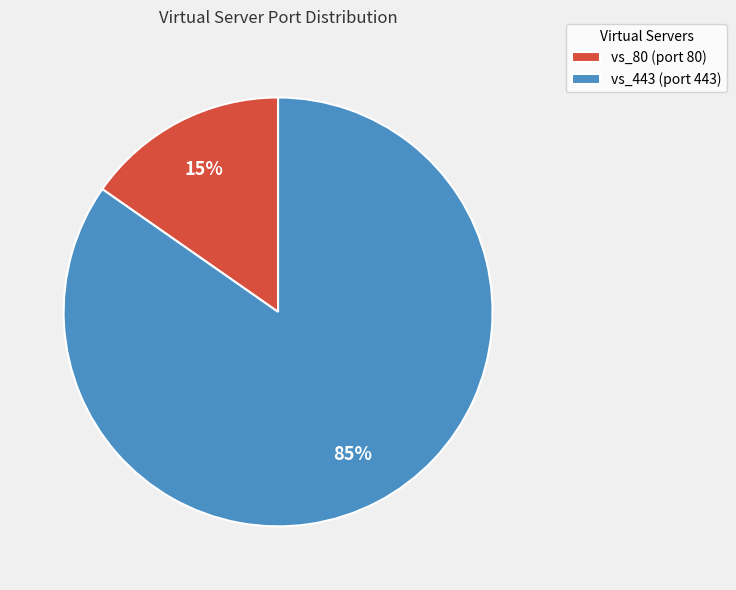

True or false: vs_80 accounts for 15% of the total.

True